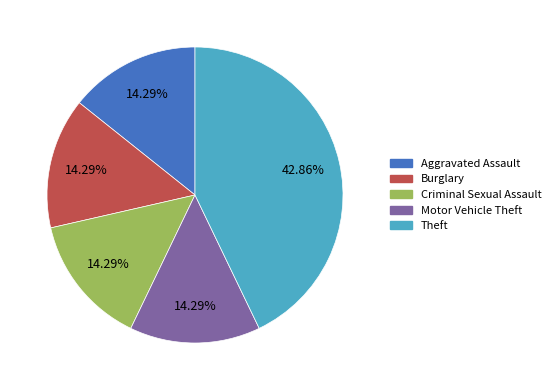

Does any single category account for the majority?

No